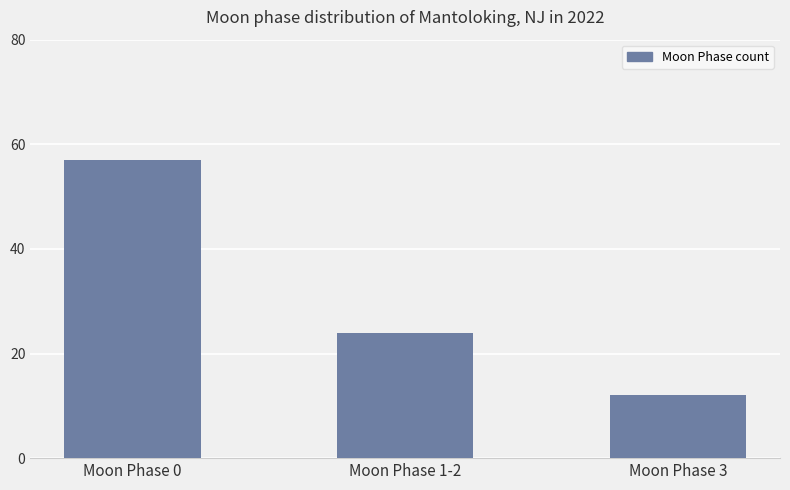

Approximately how many times larger is the value at Moon Phase 1-2 compared to Moon Phase 3?

2.0